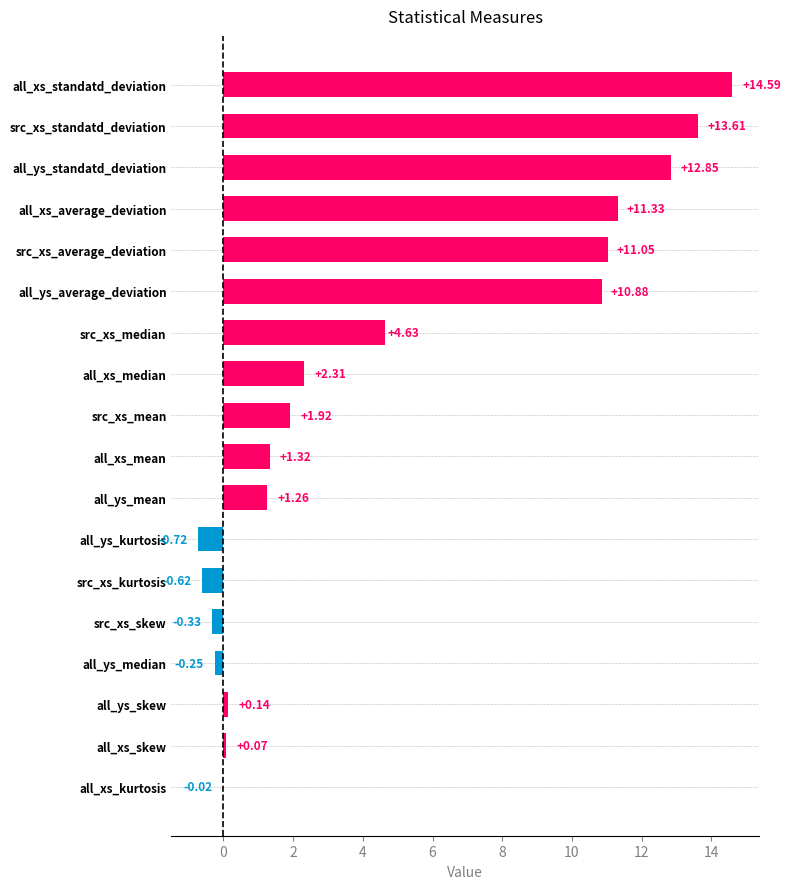

What is the sum of all values?

84.0